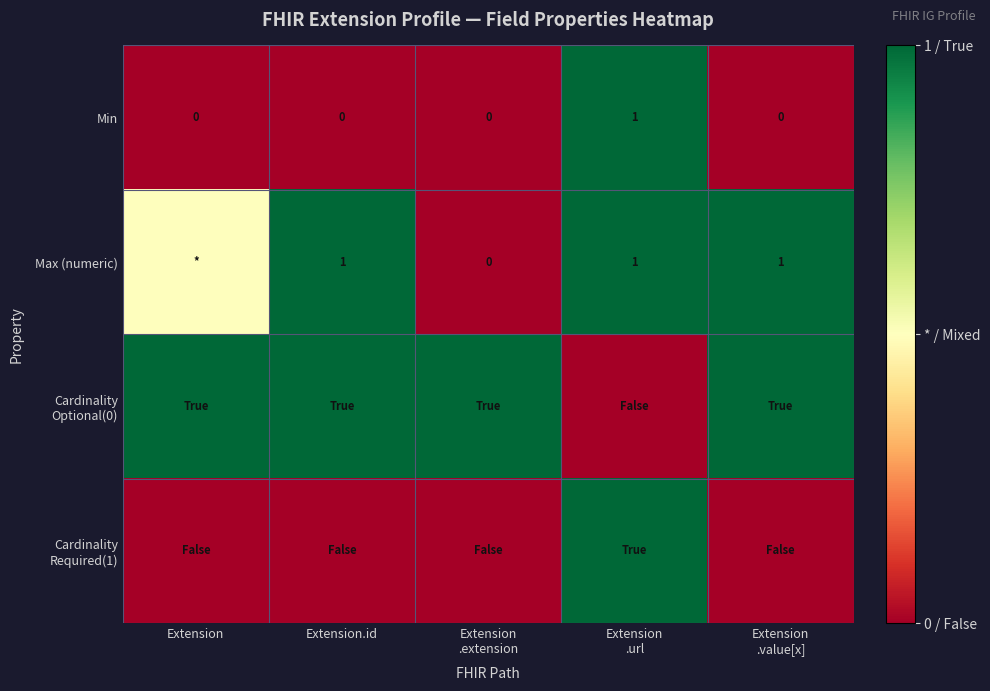

What is the maximum value for Min?

1.0